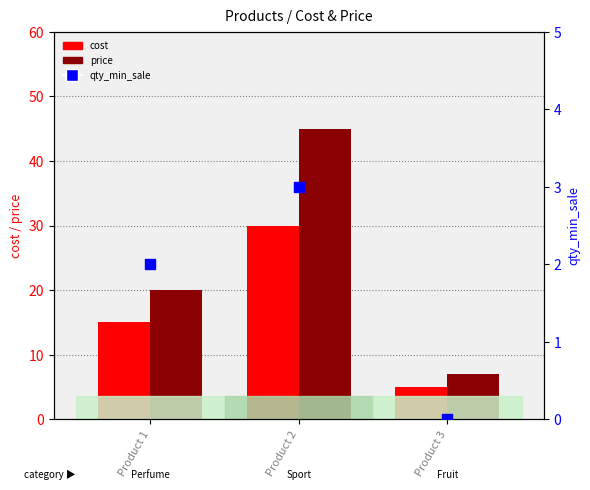

At how many categories does at least one series exceed 26?

1